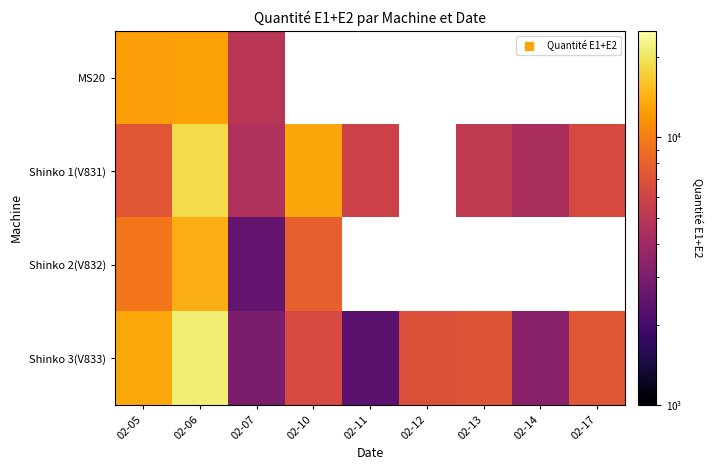

Is the value of Shinko 3(V833) at 02-05 greater than the value of MS20 at 02-06?

Yes